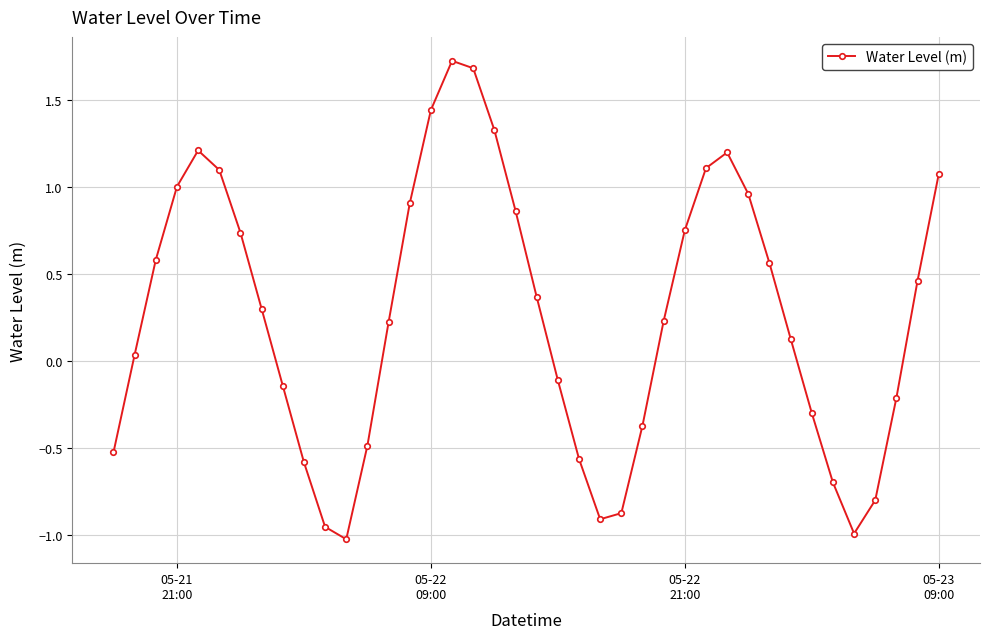

What is the value of the 37th point from the left?

-0.8